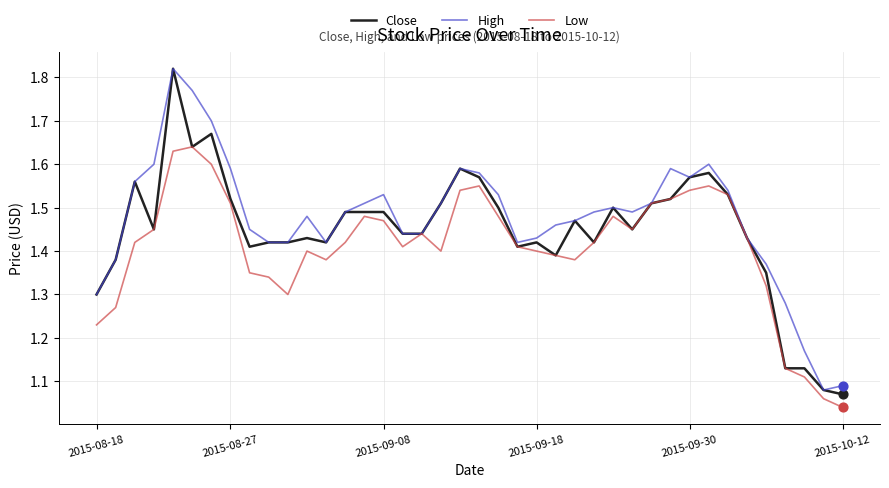

What are all the series names shown in the legend?

Close, High, Low